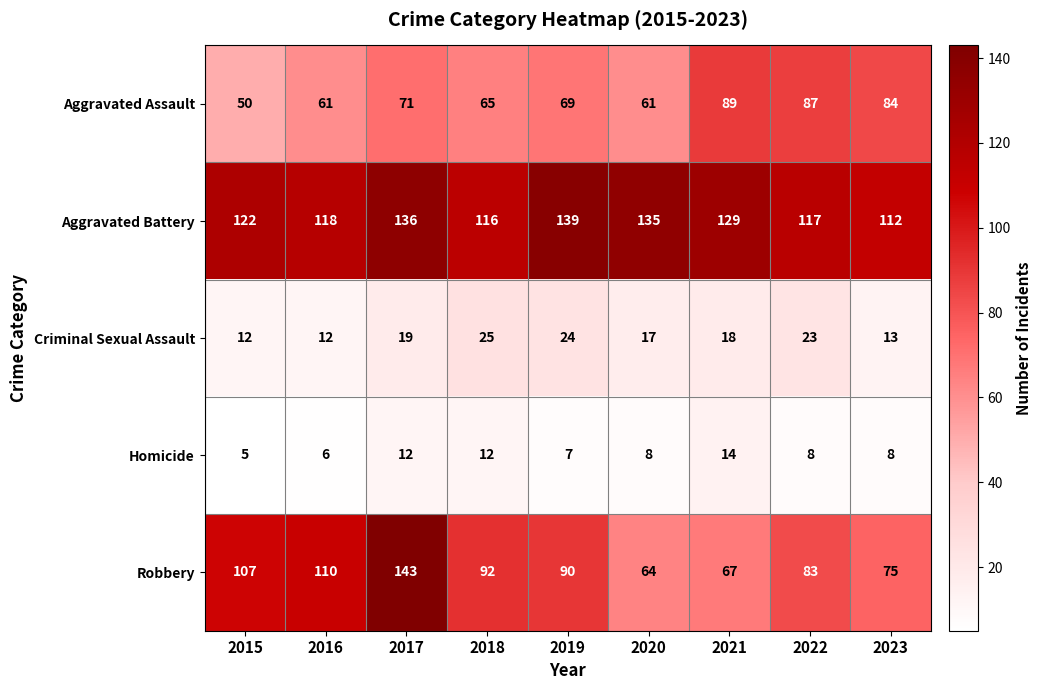

Which series has the largest range (max minus min)?

Robbery